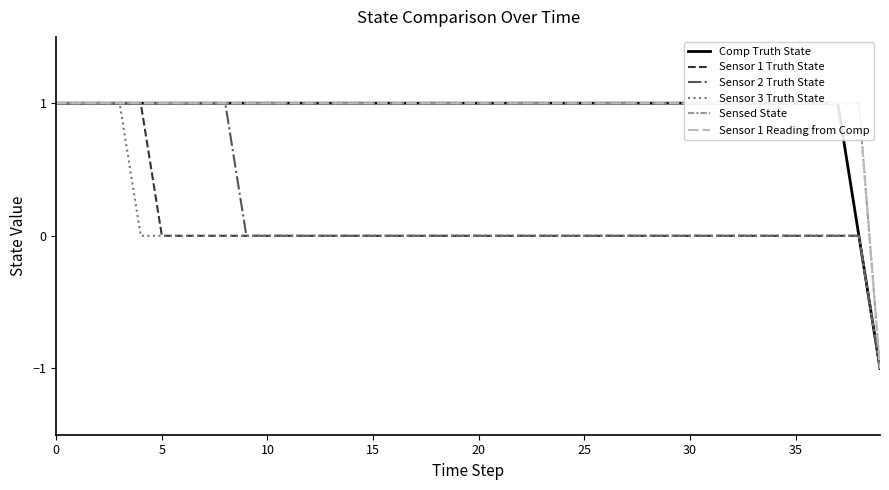

Which series changed the most between 19 and 27?

Comp Truth State